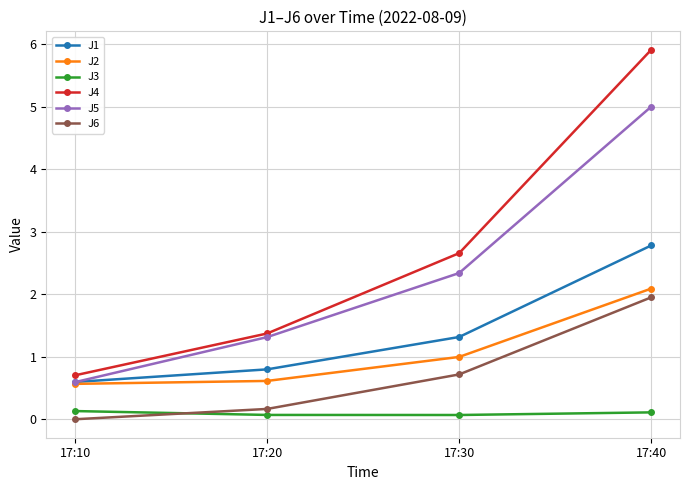

Which series has the largest total across all categories?

J4